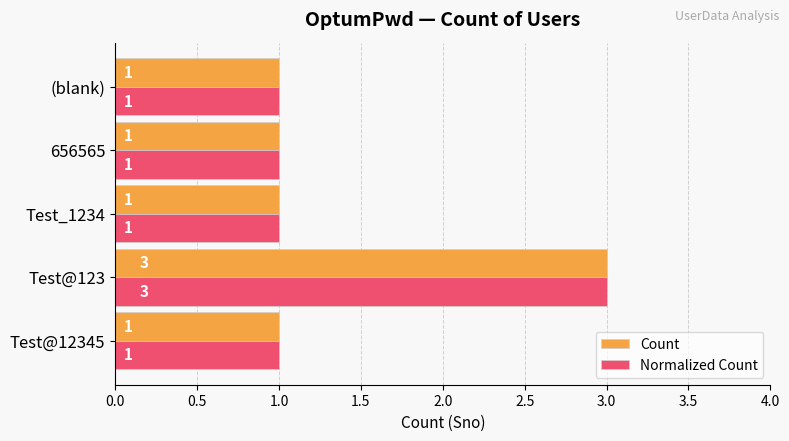

What is the highest value of the Normalized Count series?

3